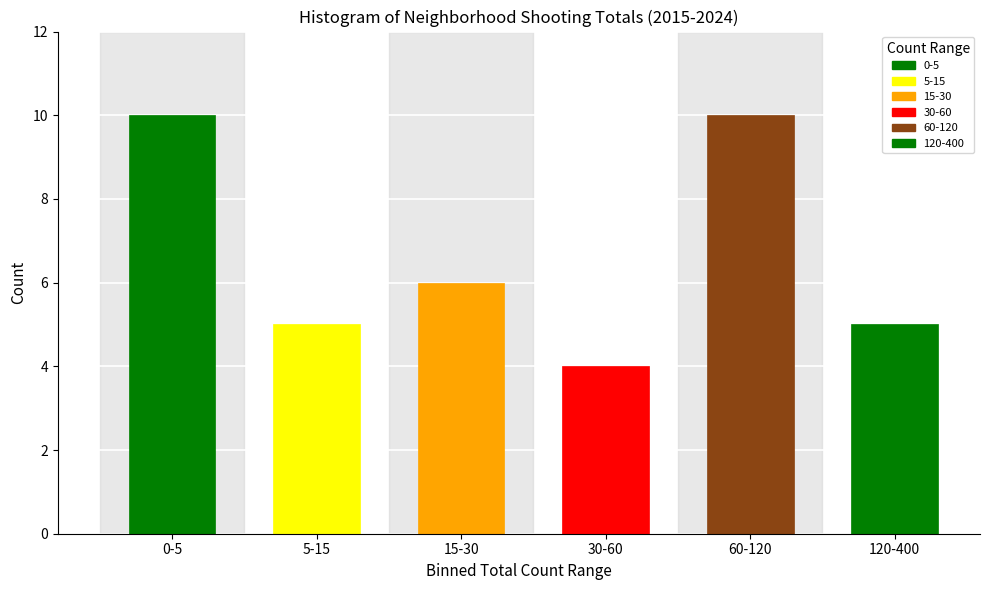

Reading left to right, list all the values displayed in this chart.

0-5=10	5-15=5	15-30=6	30-60=4	60-120=10	120-400=5